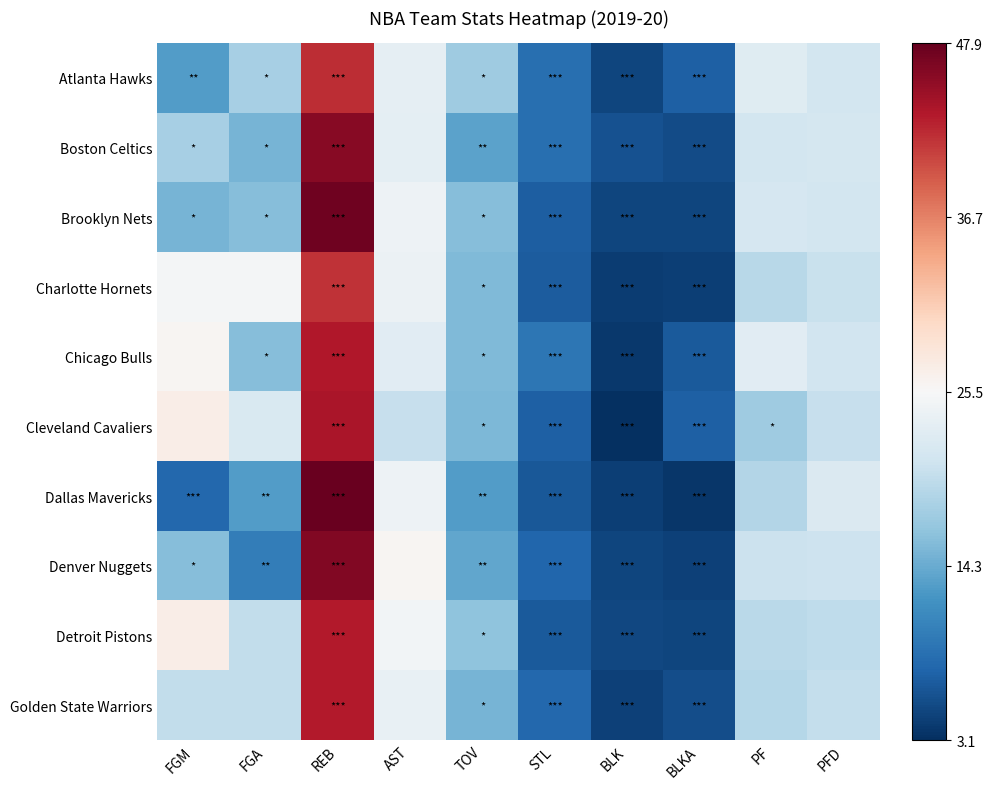

At STL, list the series in order from largest to smallest.

Chicago Bulls, Atlanta Hawks, Boston Celtics, Golden State Warriors, Denver Nuggets, Cleveland Cavaliers, Brooklyn Nets, Charlotte Hornets, Detroit Pistons, Dallas Mavericks